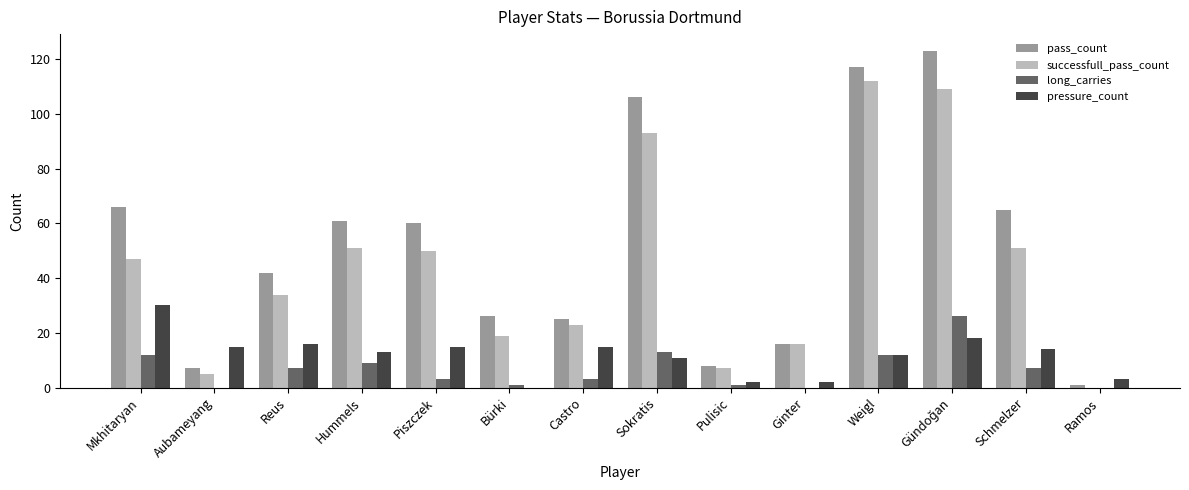

Is it true that pass_count equals 49 at Sokratis?

False